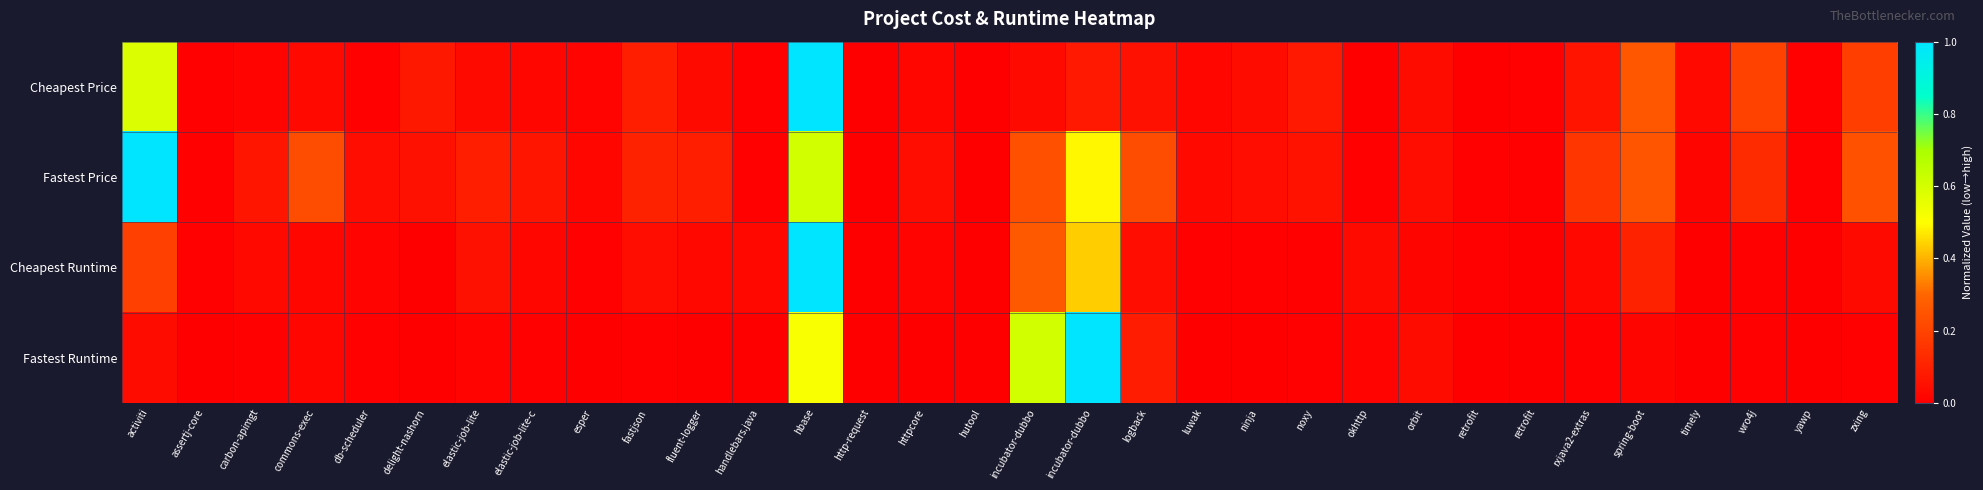

Which has a higher value, ninja or handlebars.java?

ninja